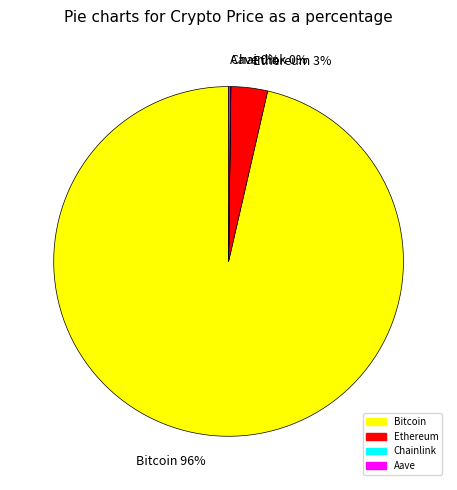

Does any single category account for the majority?

Yes